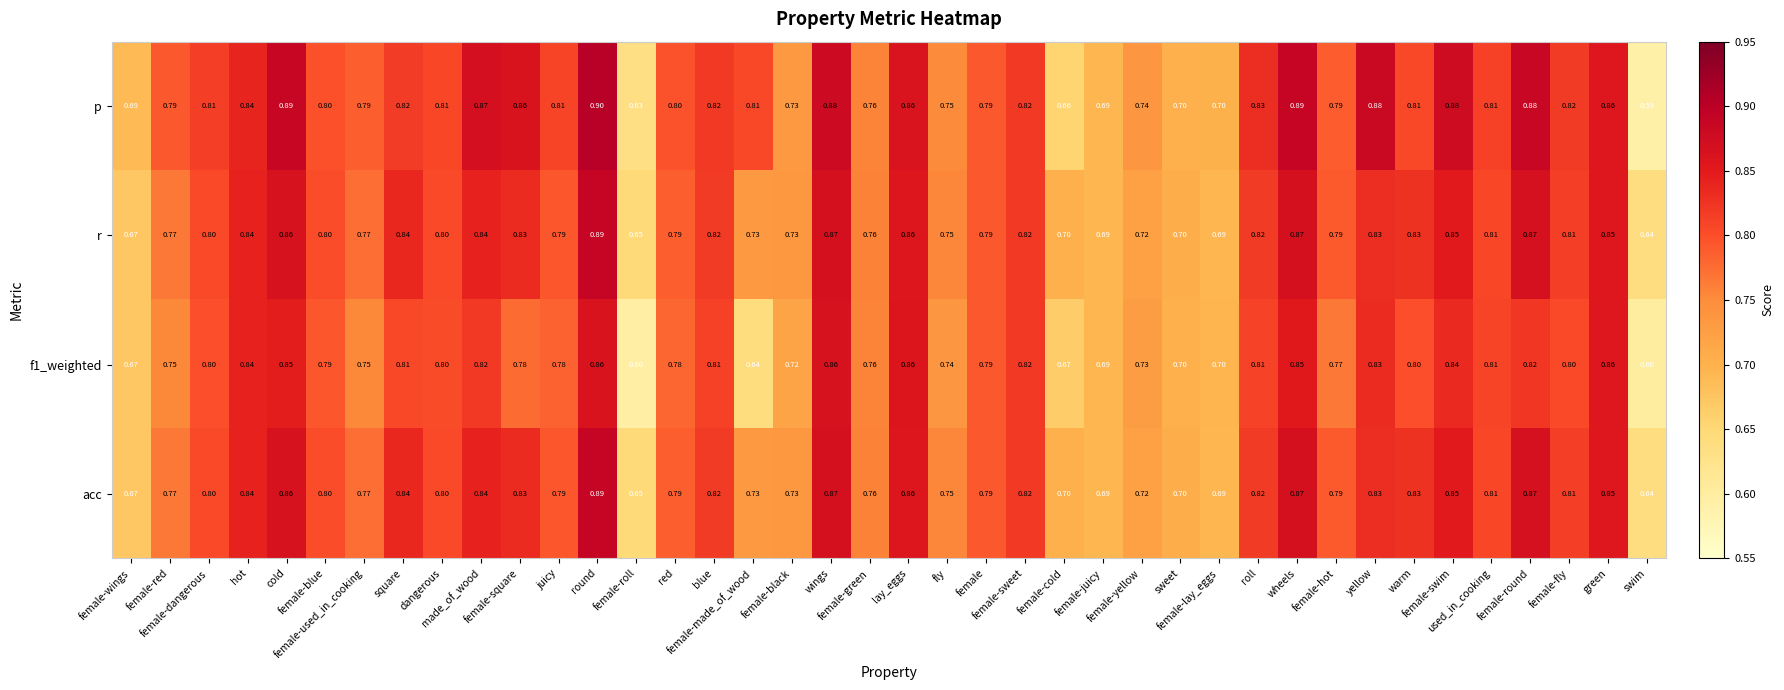

Which series has the largest total across all categories?

p